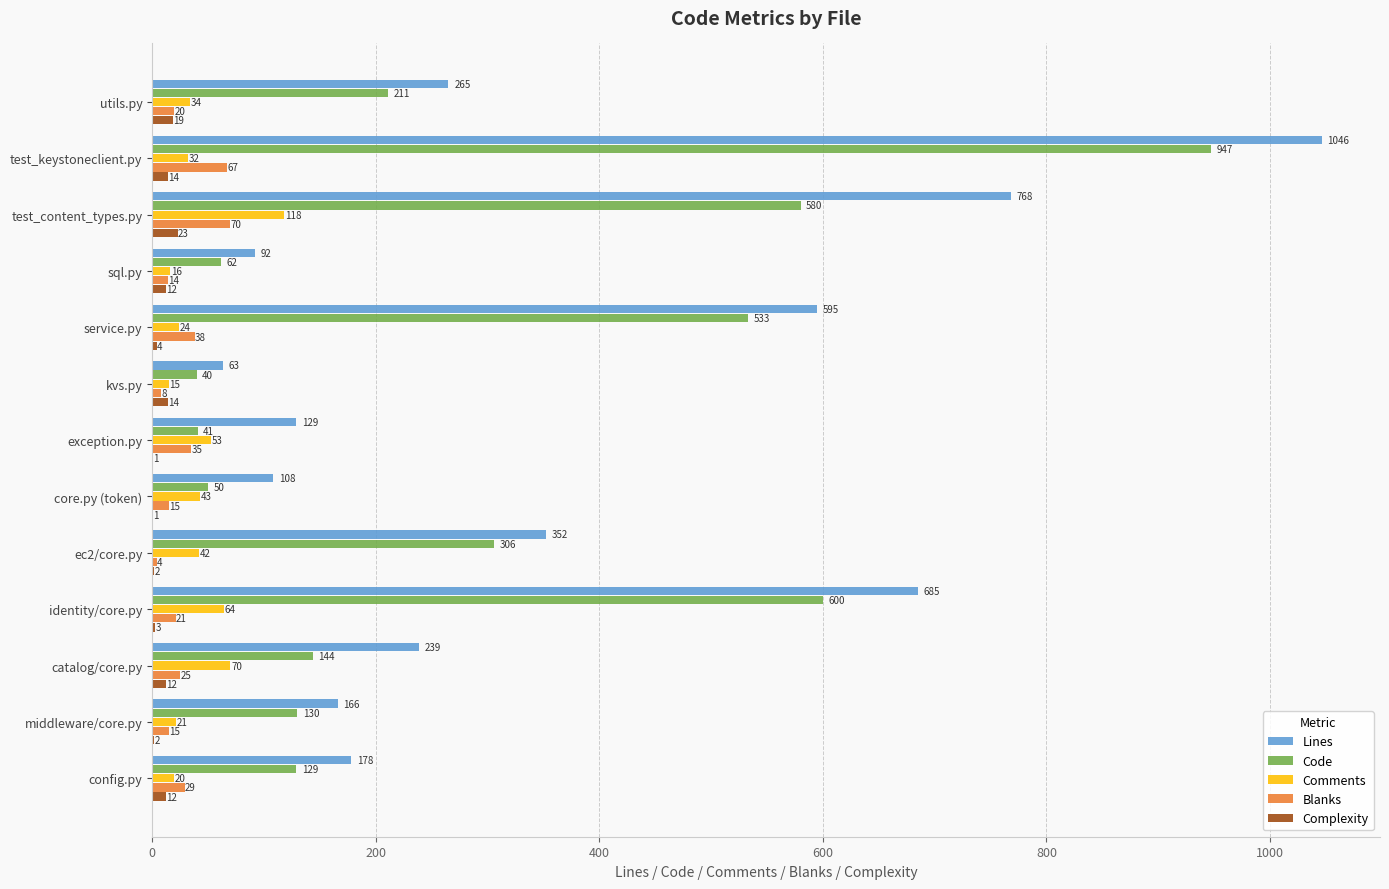

What is the sum of the Code values at catalog/core.py and config.py?

273